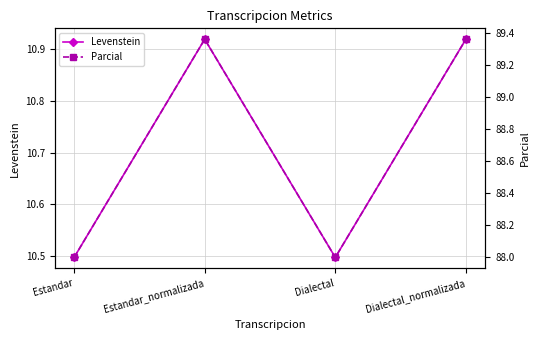

True or false: Parcial and Levenstein cross at least once.

False